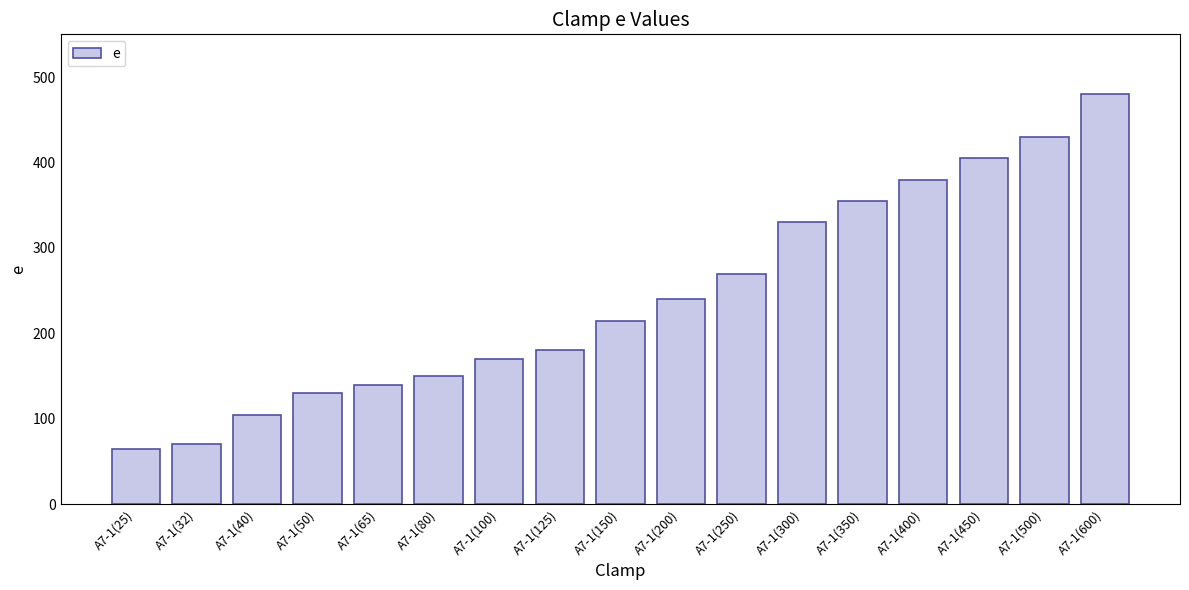

The chart shows a value of 480 at A7-1(600). True or false?

True